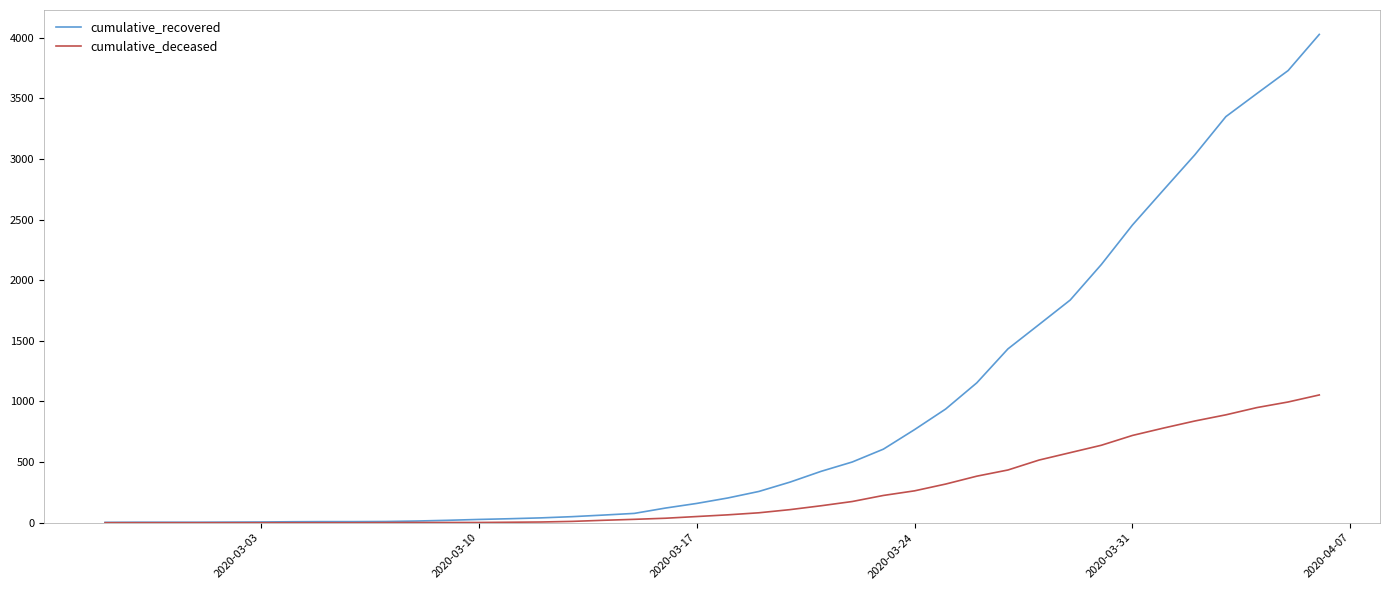

Which series has the largest range (max minus min)?

cumulative_recovered